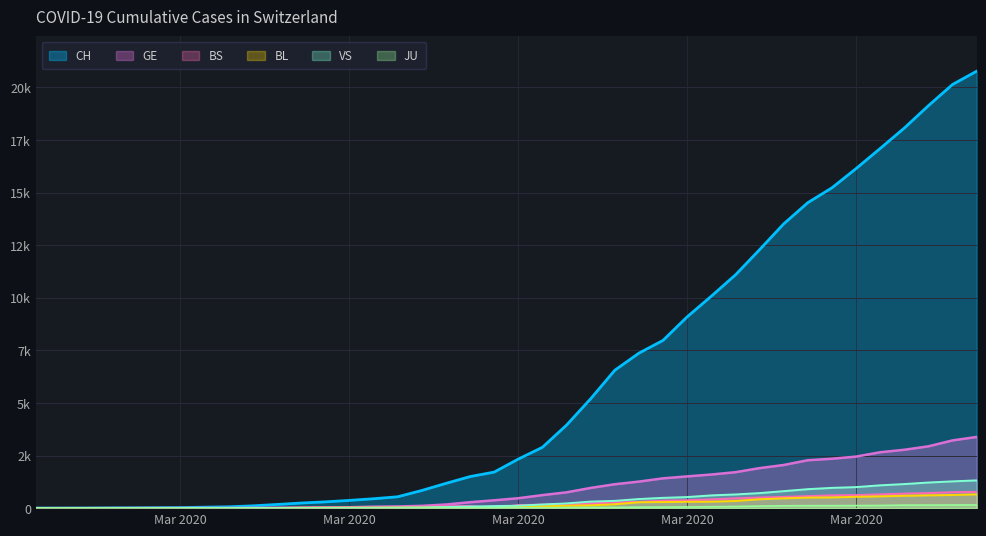

Is the value of BS at 2020-03-01 greater than the value of CH at 2020-03-07?

No